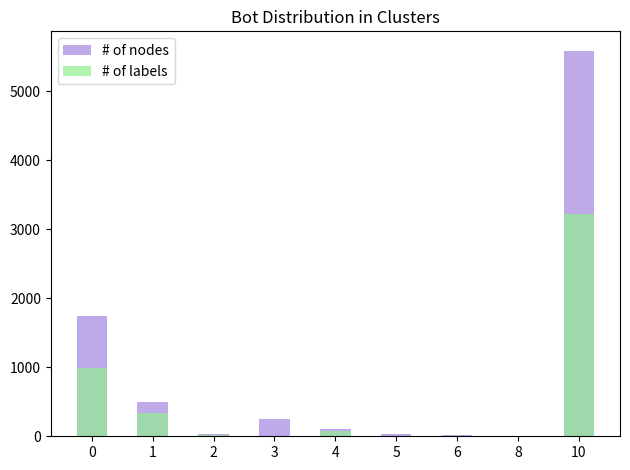

What is the difference between the highest and lowest values at 4?

30